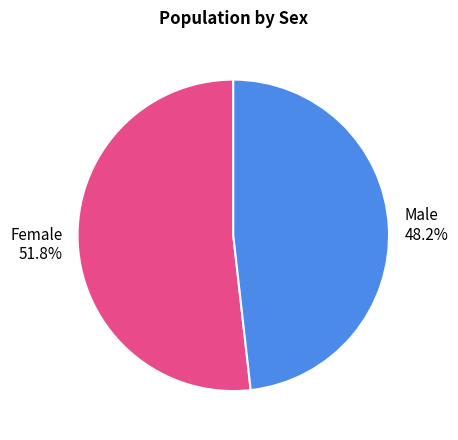

What percentage is NOT represented by Male?

51.8%